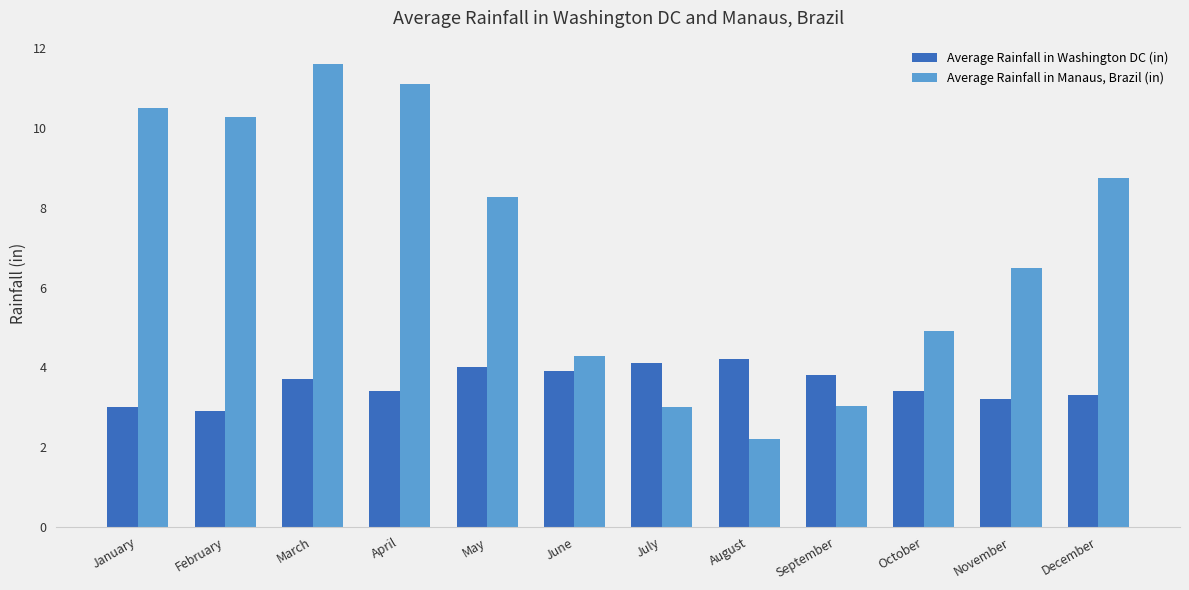

True or false: Average Rainfall in Manaus, Brazil (in) has a value of 7.2 at June.

False